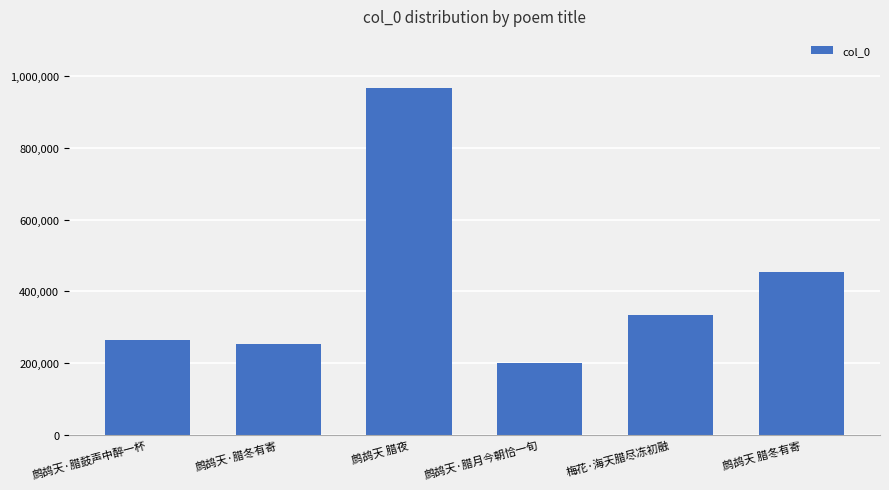

What is the difference between the maximum and minimum values?

769608